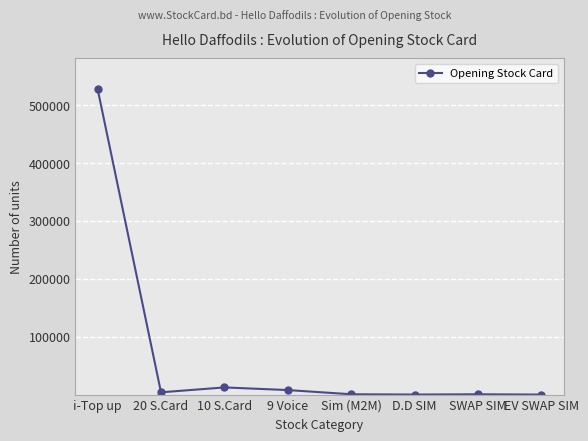

Which category has the highest value across all series?

i-Top up